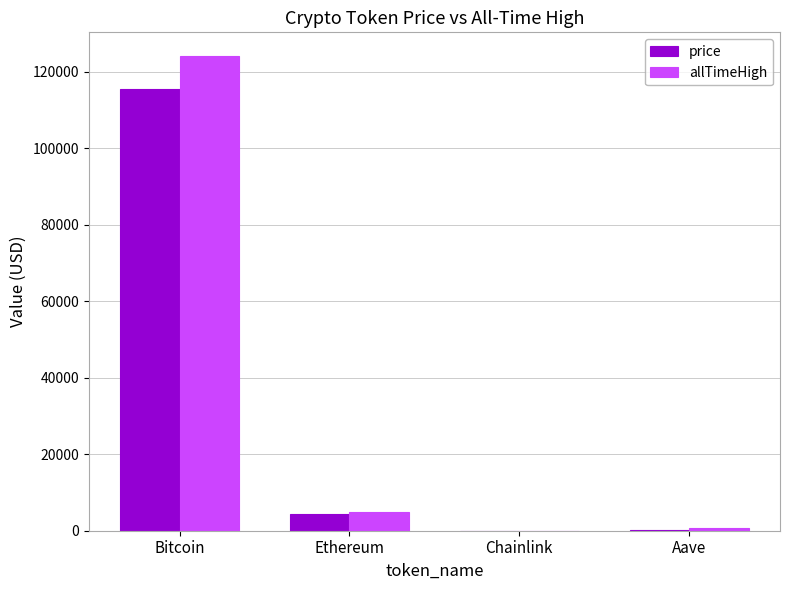

What is the total value across all series at Bitcoin?

239763.0